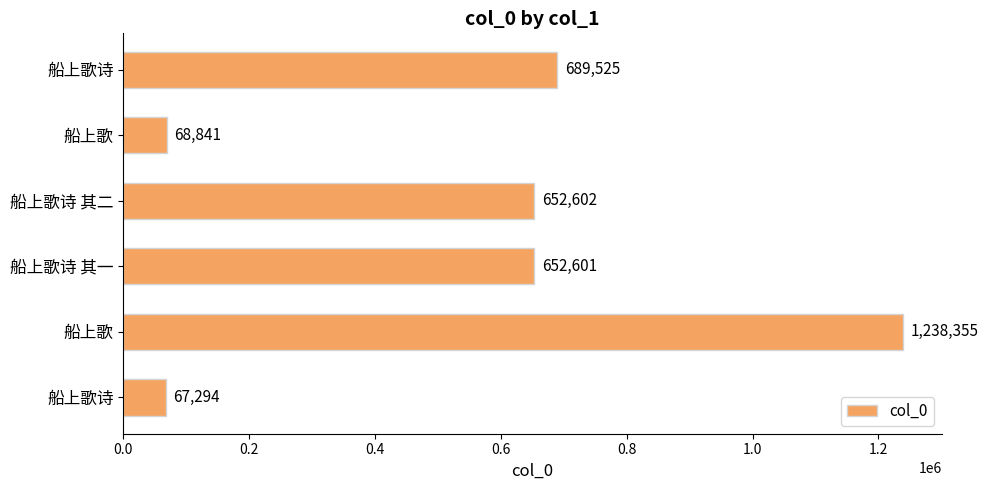

How many values are below 652602?

3